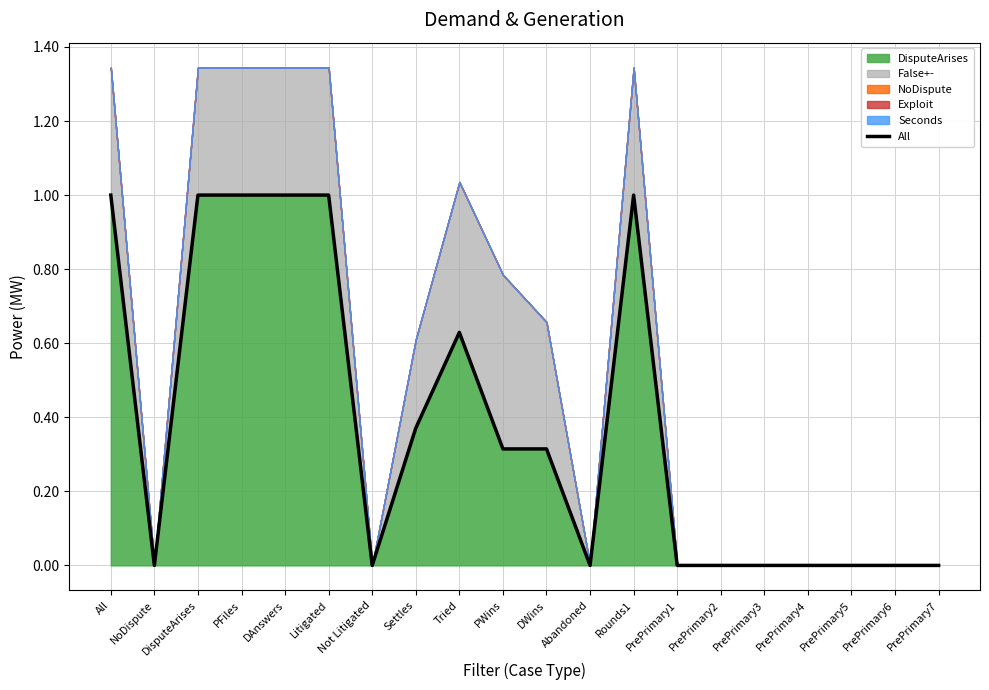

How many data points does each series have?

20